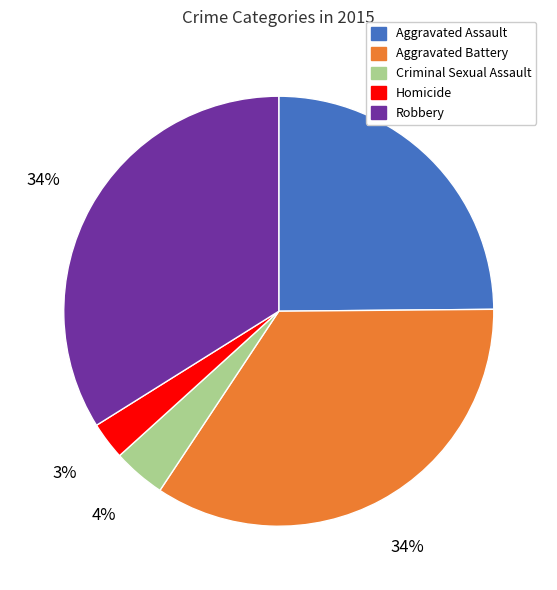

Is there any slice that represents more than half of the pie?

No